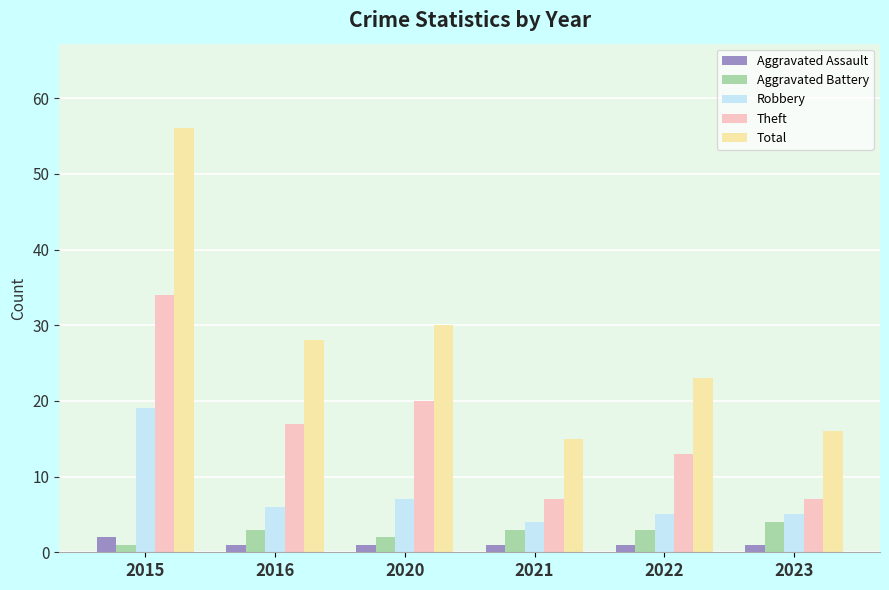

Reading left to right, list all the values displayed in this chart.

Aggravated Assault: 2	1	1	1	1	1
Aggravated Battery: 1	3	2	3	3	4
Robbery: 19	6	7	4	5	5
Theft: 34	17	20	7	13	7
Total: 56	28	30	15	23	16